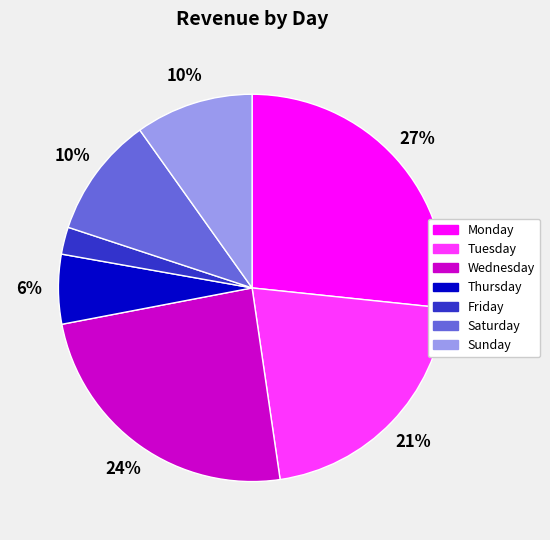

To the nearest percent, what is the difference between the Tuesday and Sunday slice percentages?

11%